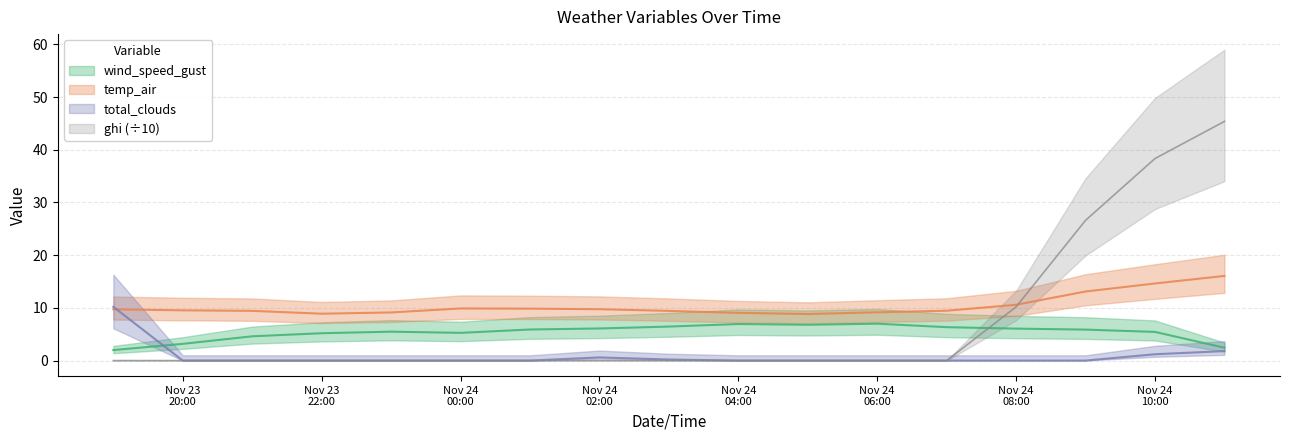

Rank the series by their maximum value, from lowest to highest.

wind_speed_gust, total_clouds, temp_air, ghi